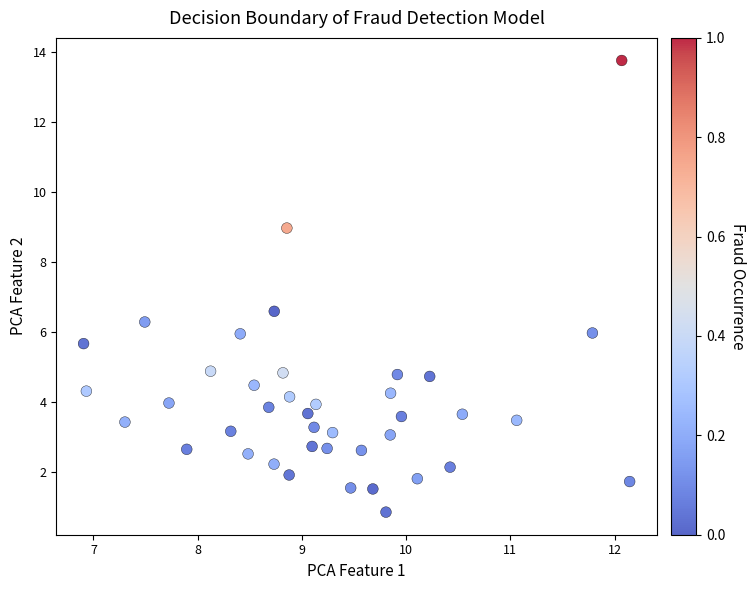

What is the range of X values (max minus min)?

5.2